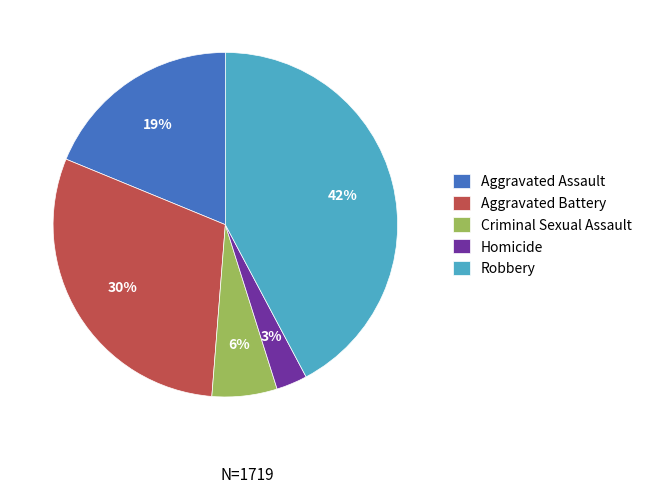

How many segments does this pie chart have?

5